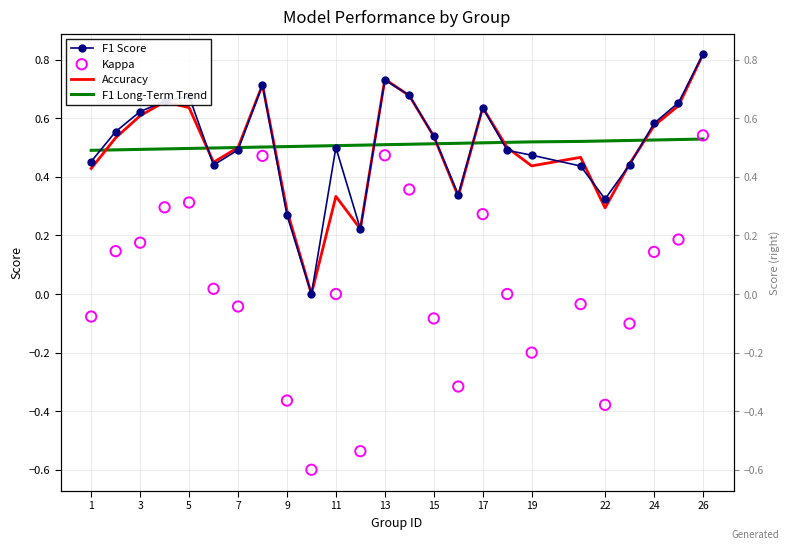

Which series contains the lowest Y value?

Kappa